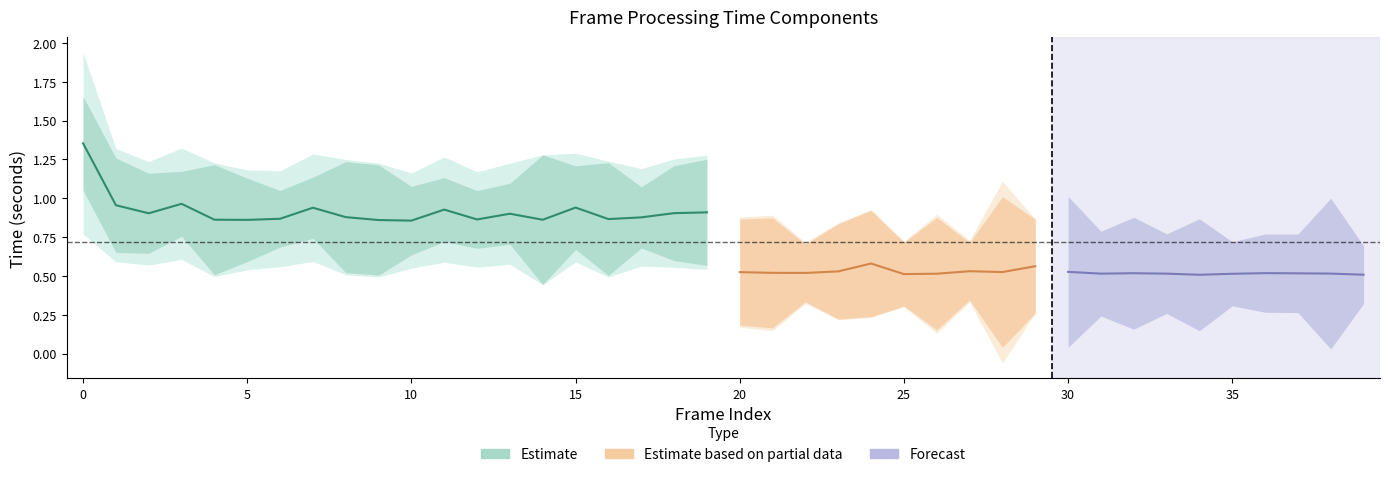

Which has a higher value, 1 or 38?

1